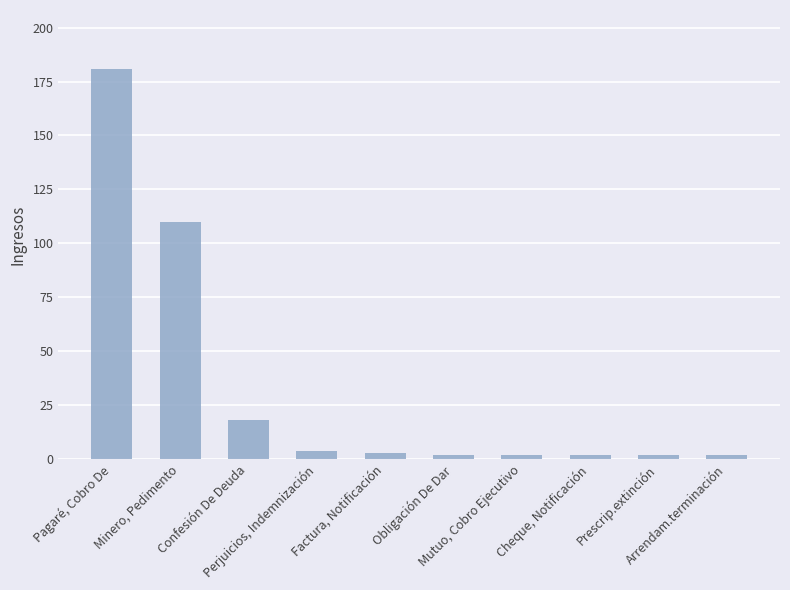

What is the change in value from Pagaré, Cobro De to Prescrip.extinción?

-179